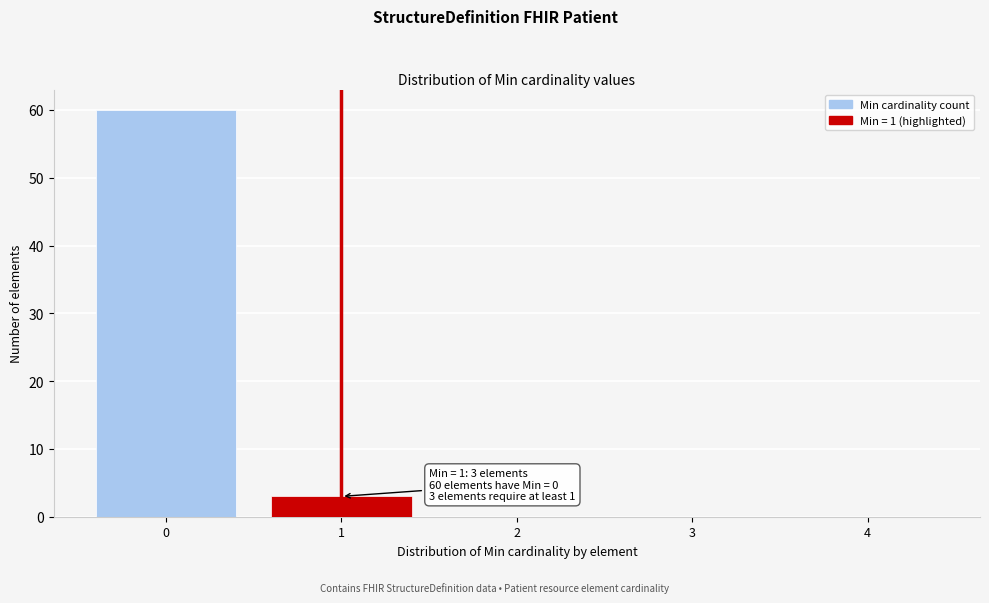

Reading left to right, list all the values displayed in this chart.

0=60	1=3	2=0	3=0	4=0